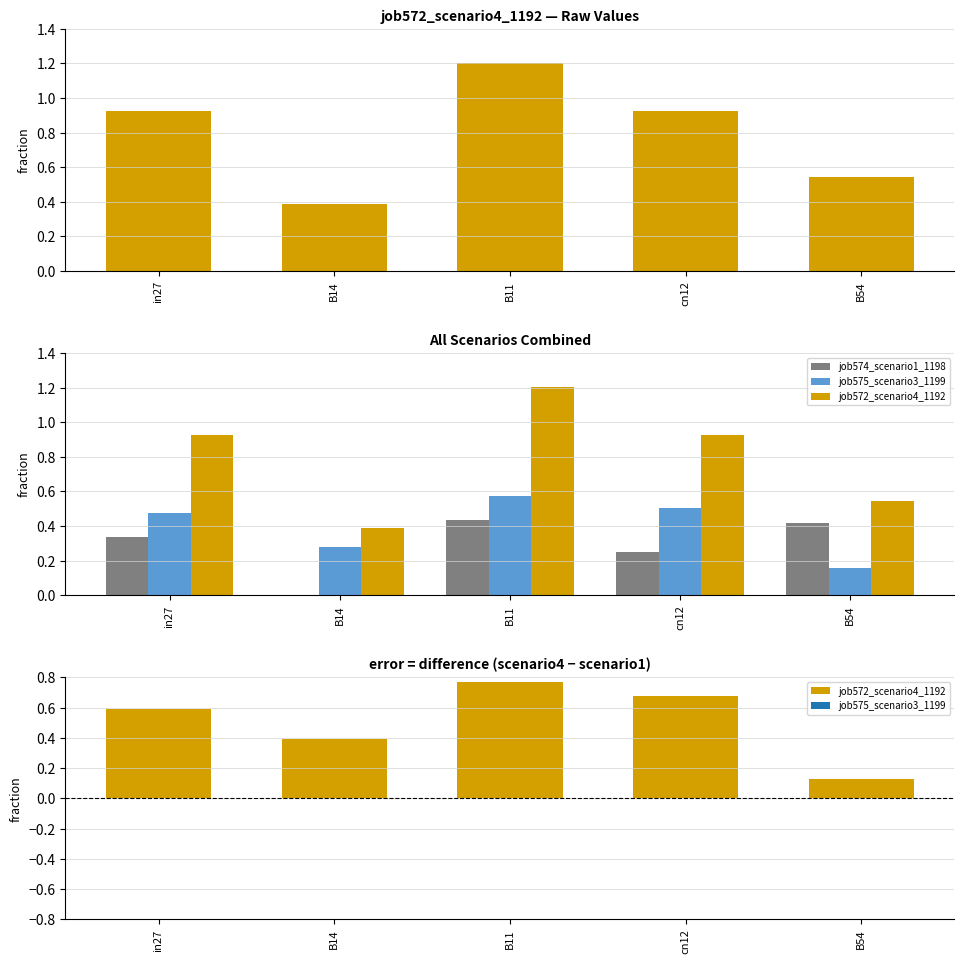

Rank the series by their maximum value, from highest to lowest.

job572_scenario4_1192, job575_scenario3_1199, job574_scenario1_1198